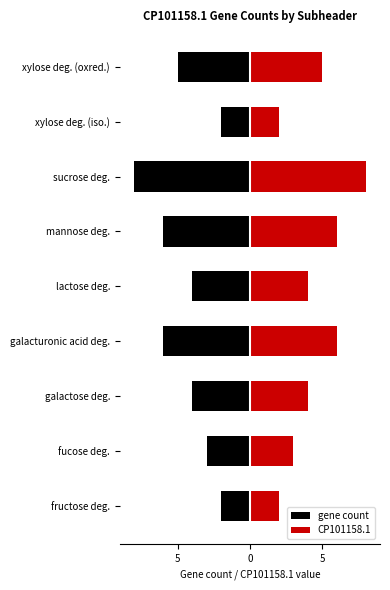

Rank the series by their average value, from lowest to highest.

gene count, CP101158.1